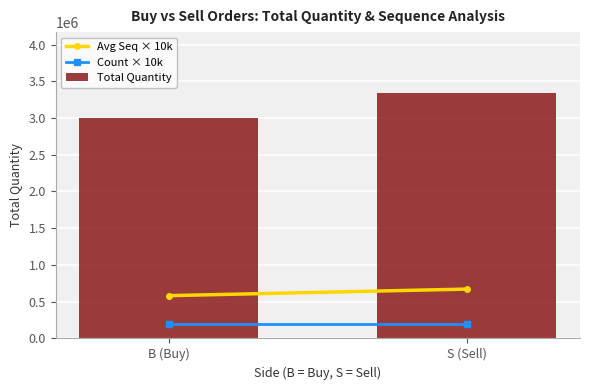

Approximately how many times larger is the value at S (Sell) compared to B (Buy)?

1.1